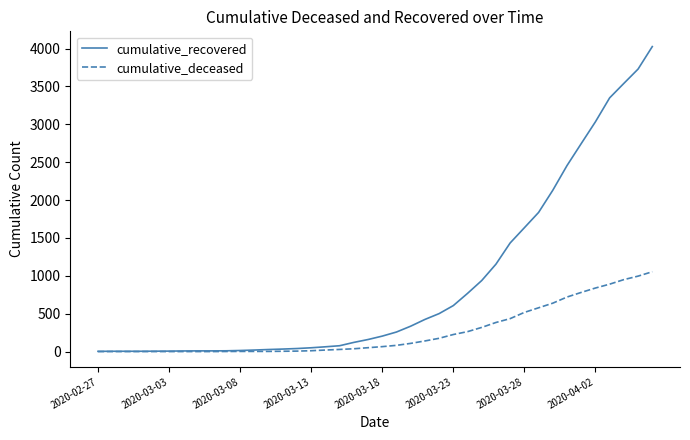

At how many categories does at least one series exceed 2881?

5